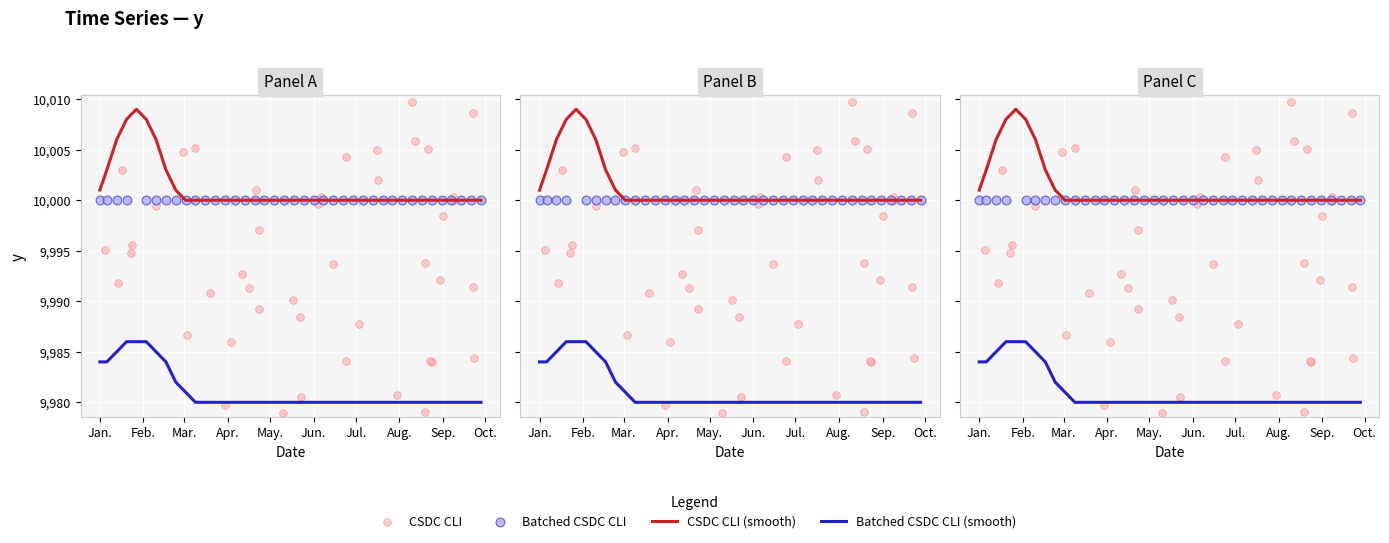

Approximately how many times larger is the value at 2020-06-15 compared to 2020-05-11?

1.0